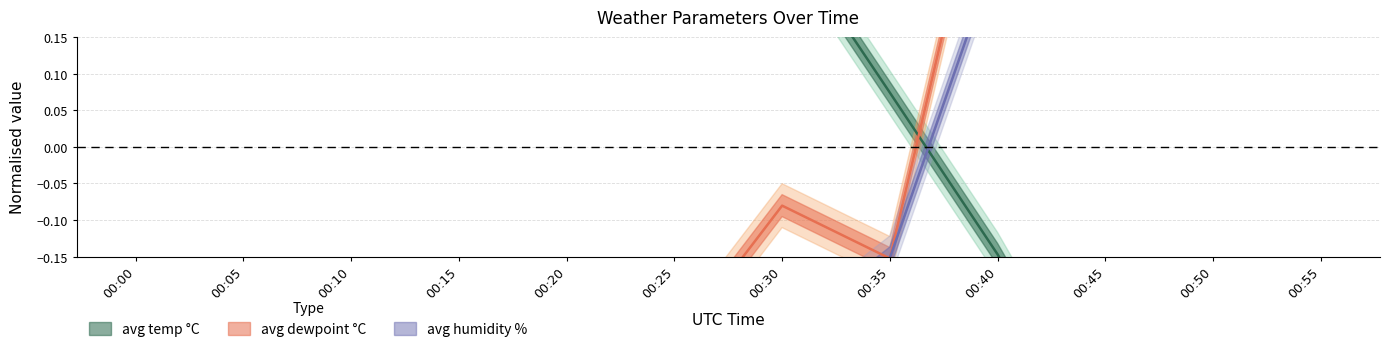

Which category has the lowest value in the avg humidity % (line) series?

00:00